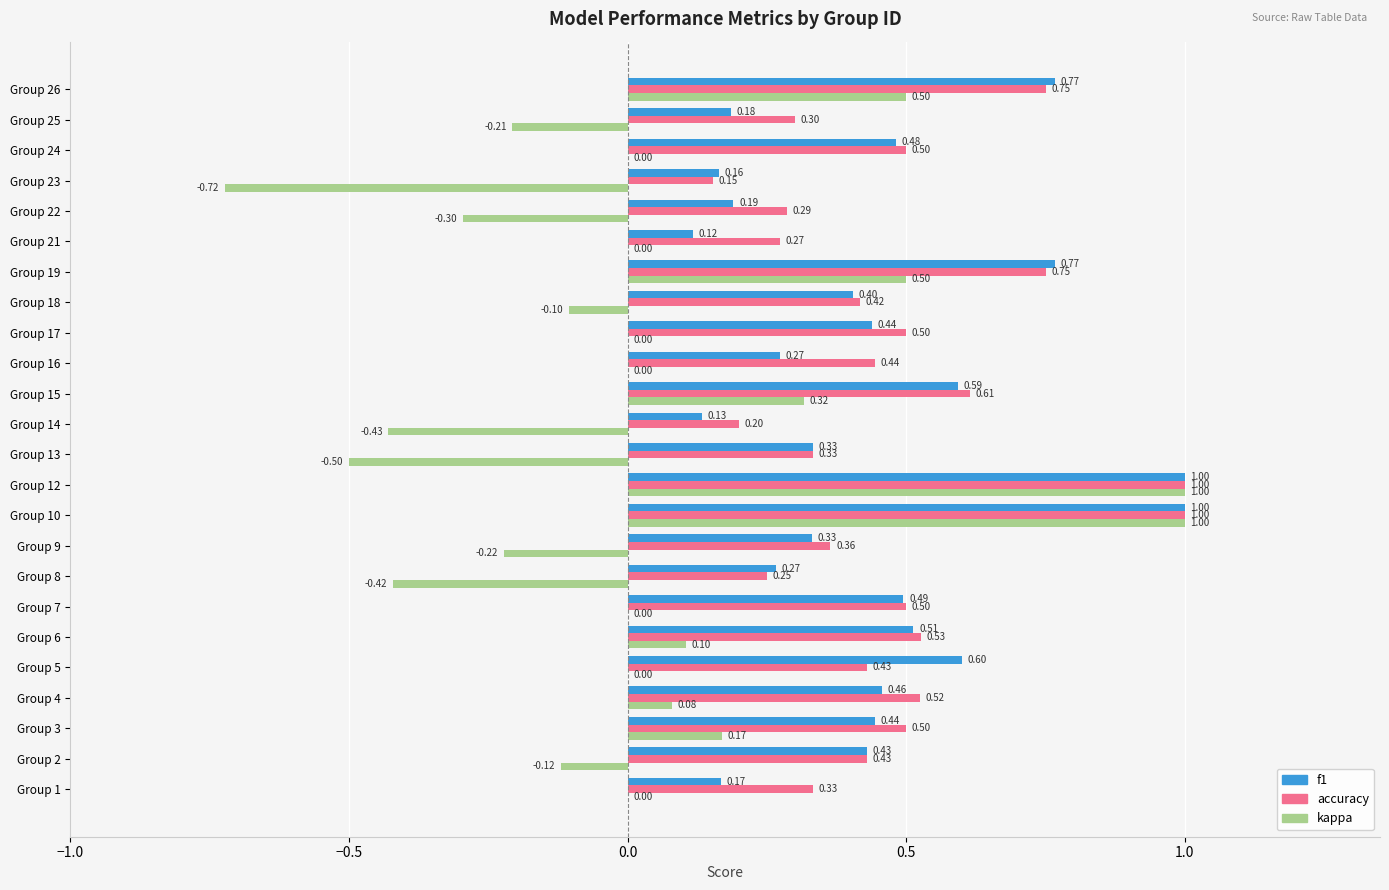

Between Group 2 and Group 23, which series saw the biggest shift?

kappa